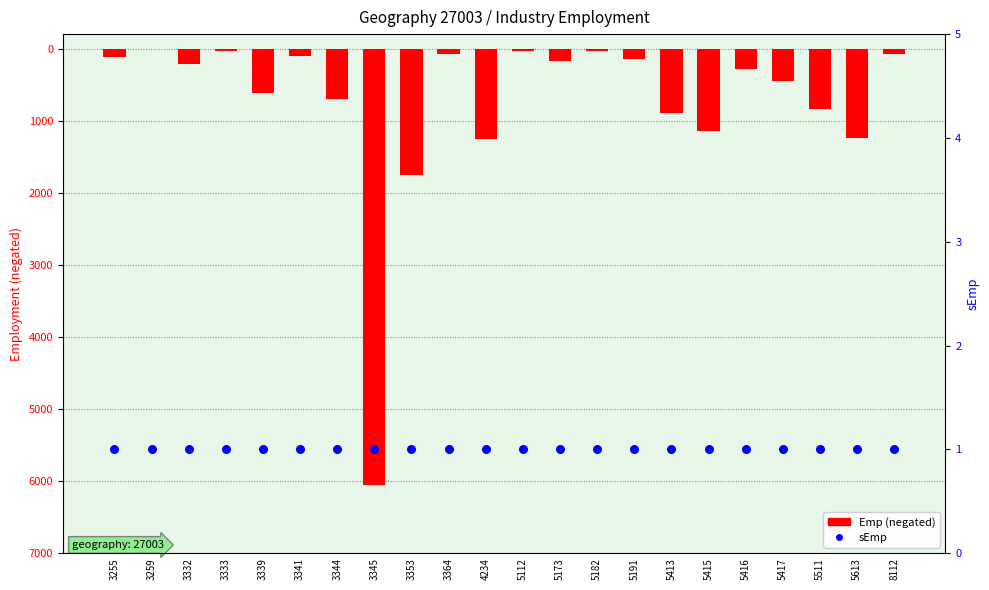

Which series contains the highest Y value?

sEmp